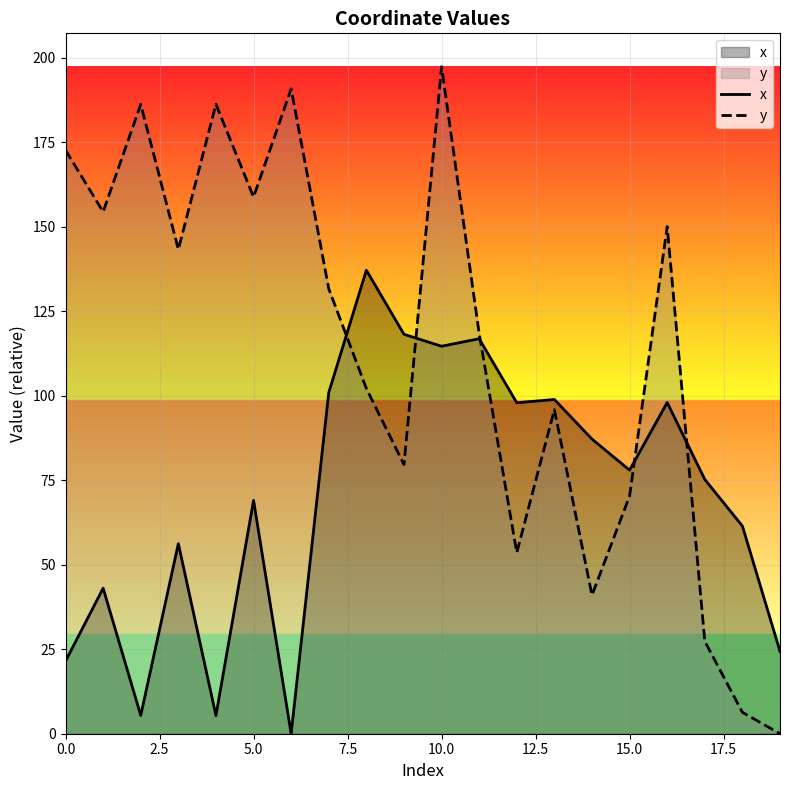

What is the maximum value shown in the chart?

197.3